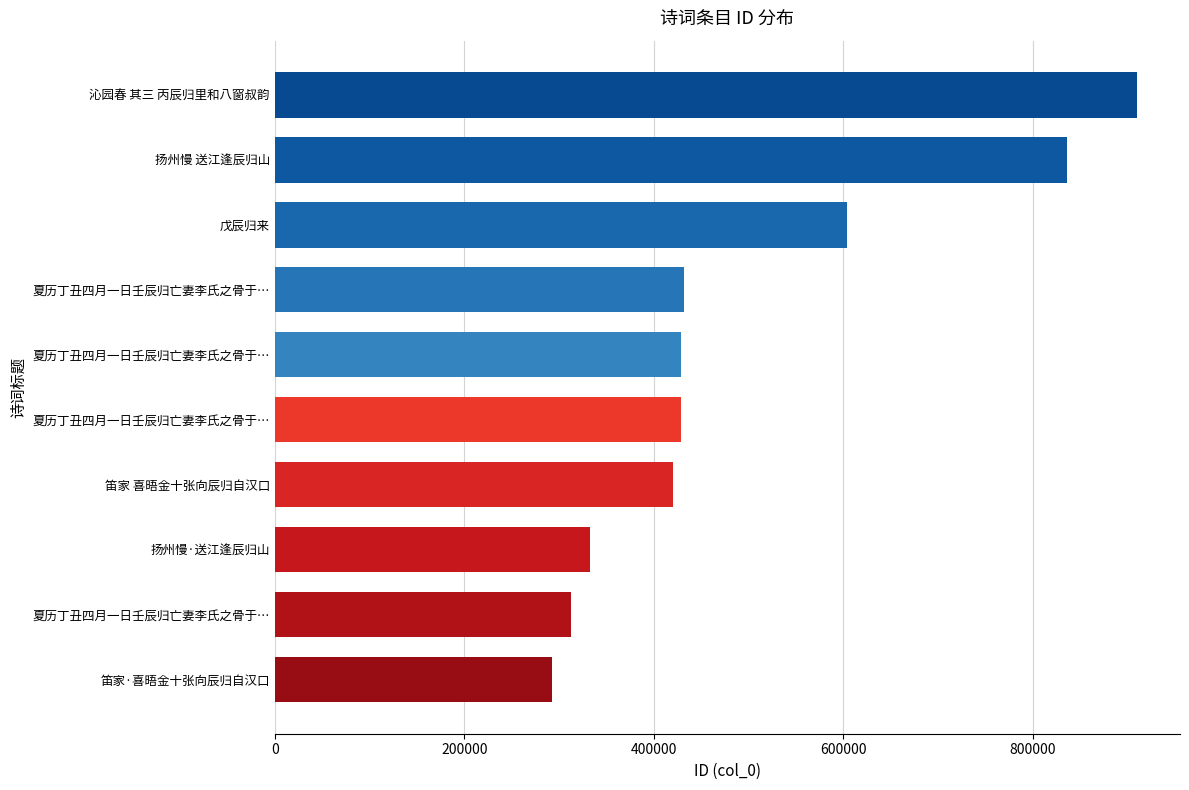

How many bars are there in total?

10